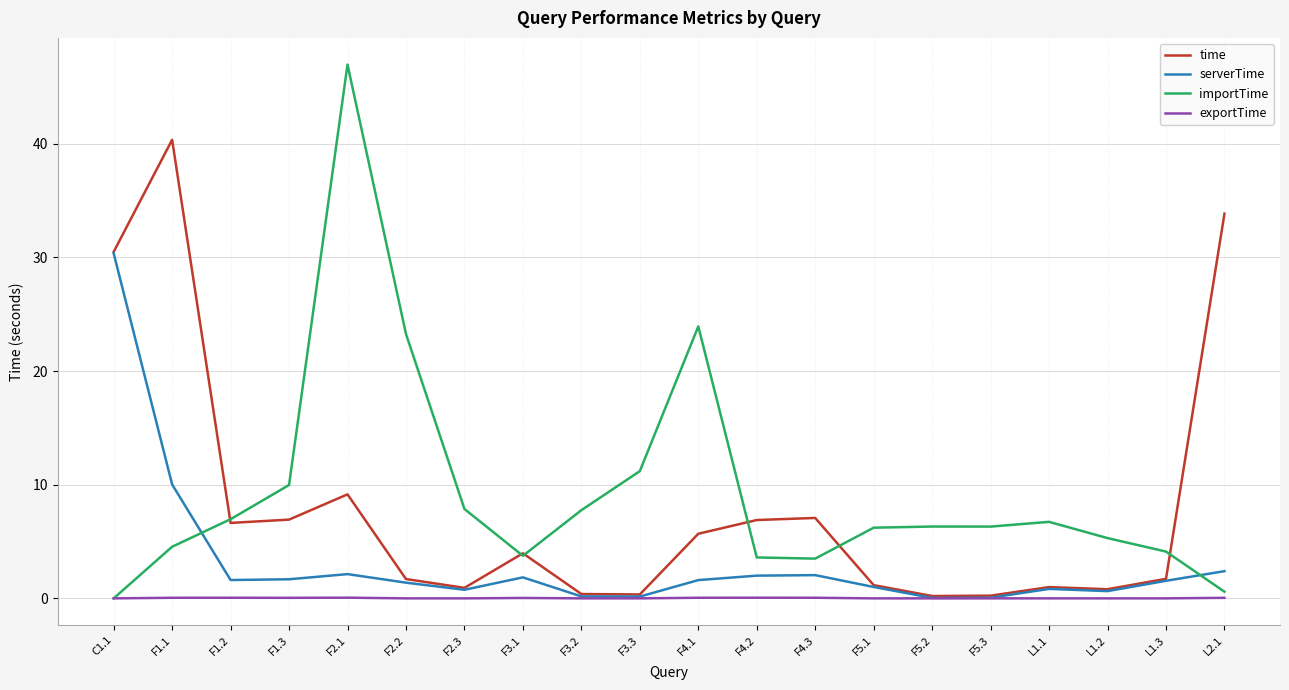

Rank the series by their average value, from lowest to highest.

exportTime, serverTime, time, importTime